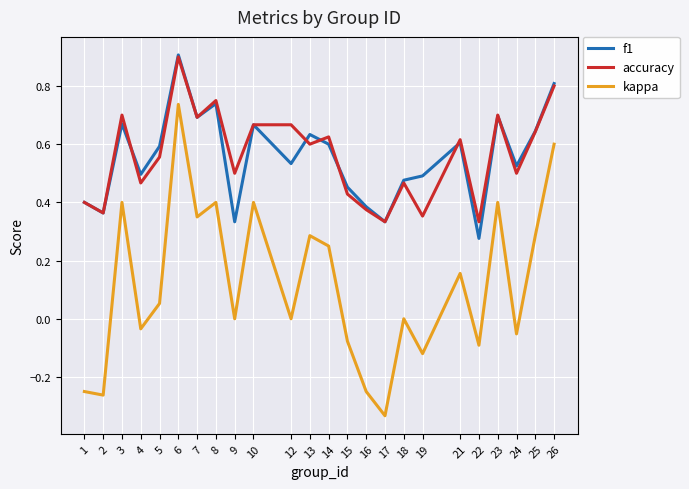

Does the chart have visible grid lines?

Yes